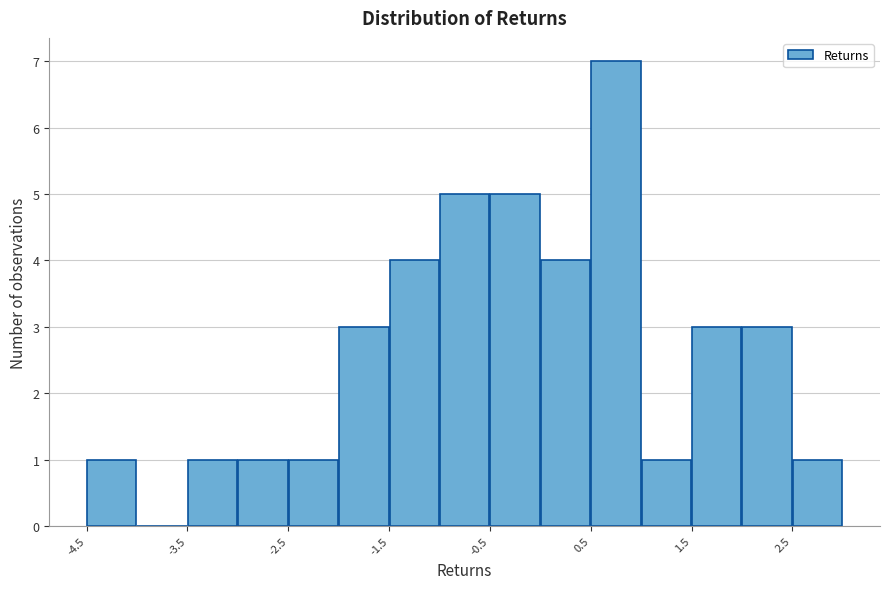

Read against the x-axis, roughly where is the centre of the tallest bar?

0.8